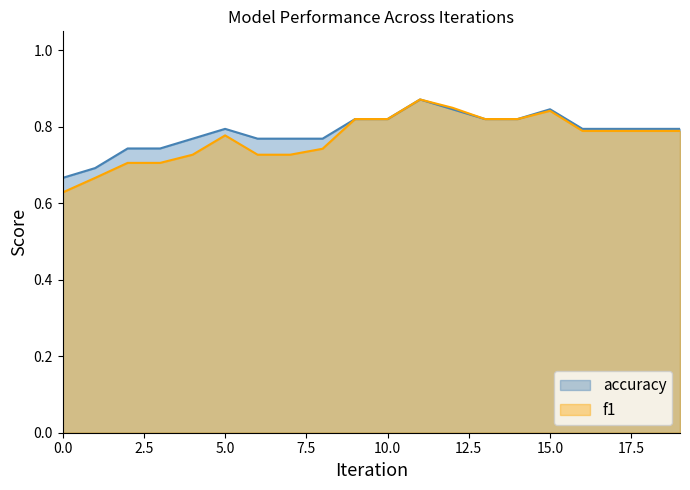

At how many categories does at least one series exceed 0?

20